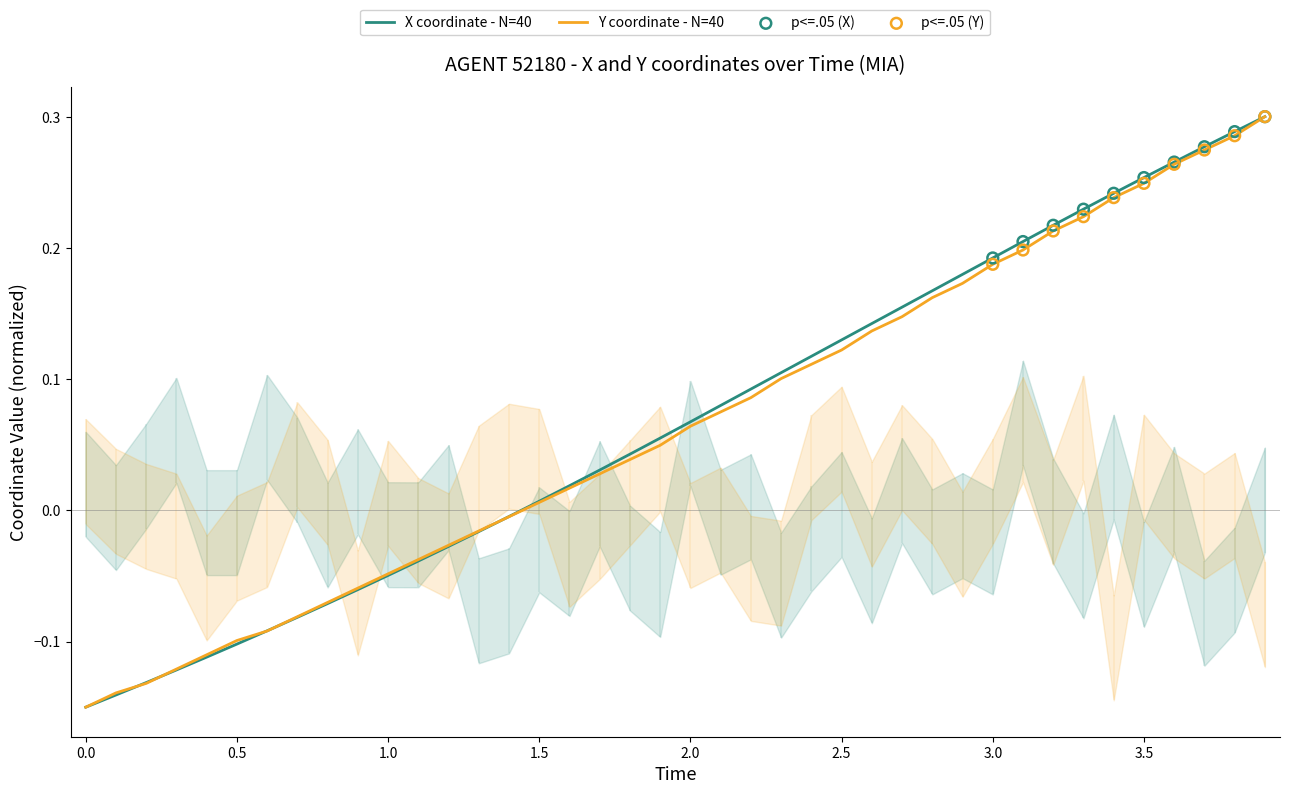

Which series reaches the maximum Y coordinate?

X